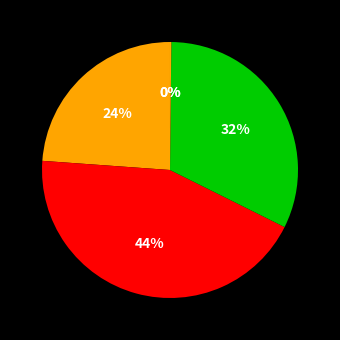

To the nearest percent, what is the difference between the largest and smallest slice percentages?

44%